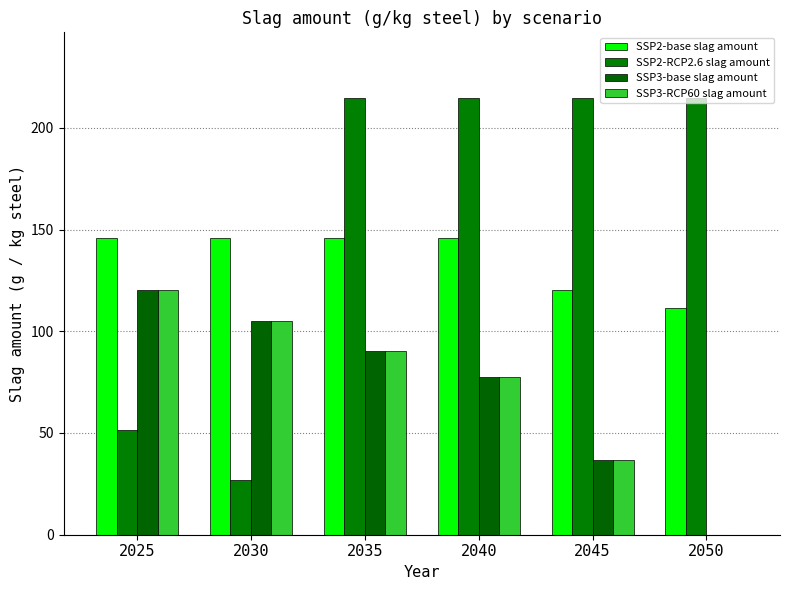

Reading right to left, transcribe all the data shown in this chart.

SSP2-base slag amount: 2050=111.6	2045=120.2	2040=146.0	2035=146.0	2030=146.0	2025=146.0
SSP2-RCP2.6 slag amount: 2050=214.7	2045=214.7	2040=214.7	2035=214.7	2030=26.8	2025=51.5
SSP3-base slag amount: 2050=0.0	2045=36.5	2040=77.3	2035=90.2	2030=105.2	2025=120.2
SSP3-RCP60 slag amount: 2050=0.0	2045=36.5	2040=77.3	2035=90.2	2030=105.2	2025=120.2